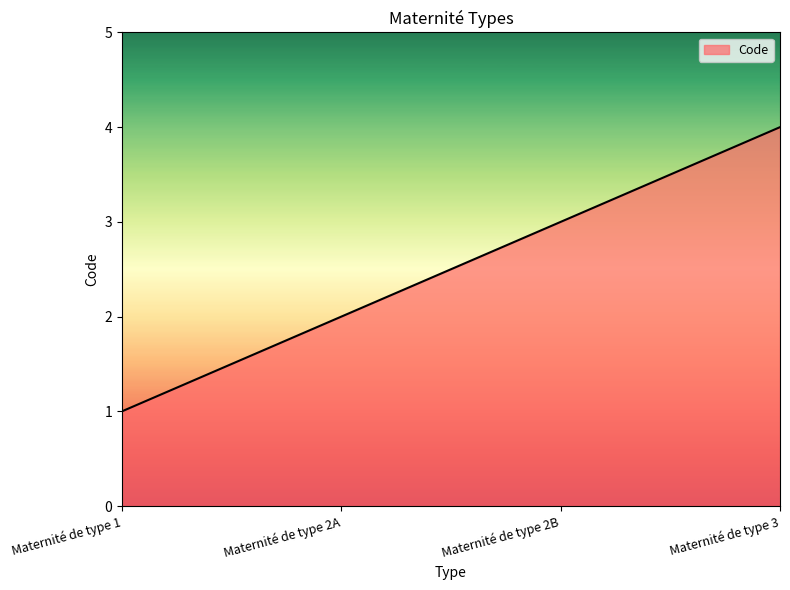

Reading left to right, transcribe all the data shown in this chart.

Maternité de type 1=1	Maternité de type 2A=2	Maternité de type 2B=3	Maternité de type 3=4